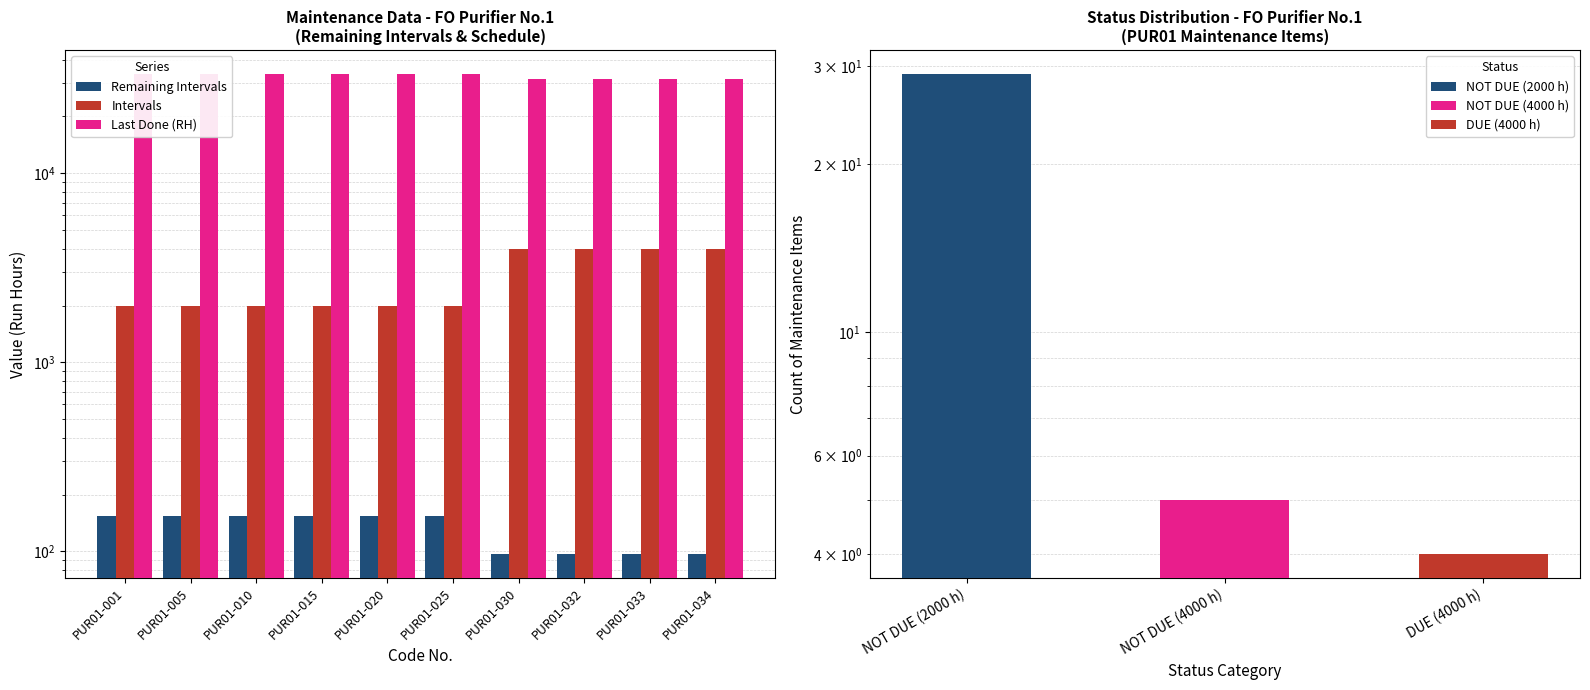

What are all the series names shown in the legend?

Remaining Intervals, Intervals, Last Done (RH)